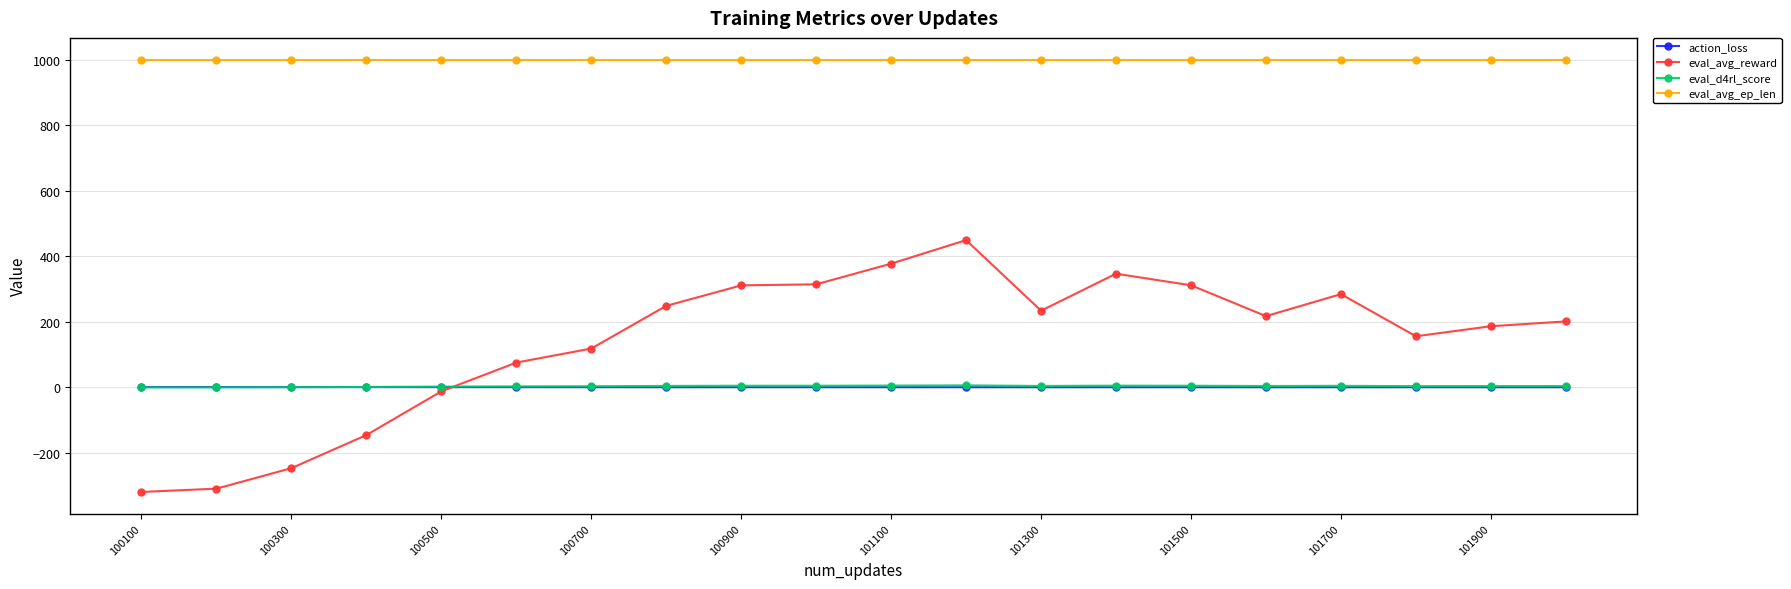

True or false: eval_avg_ep_len and action_loss cross at least once.

False